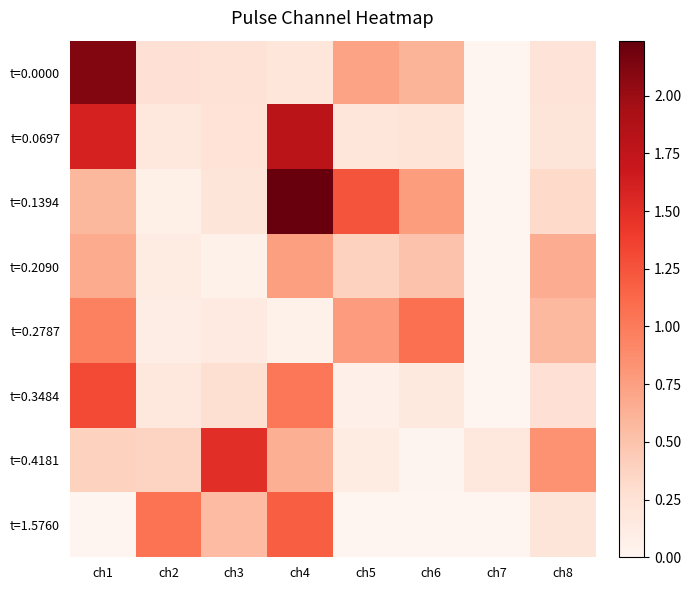

What is the highest value of the t=0.2787 series?

1.1